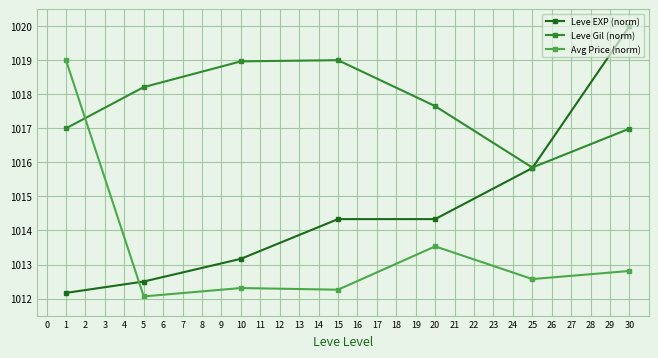

At which category does the chart reach its minimum across all series?

5